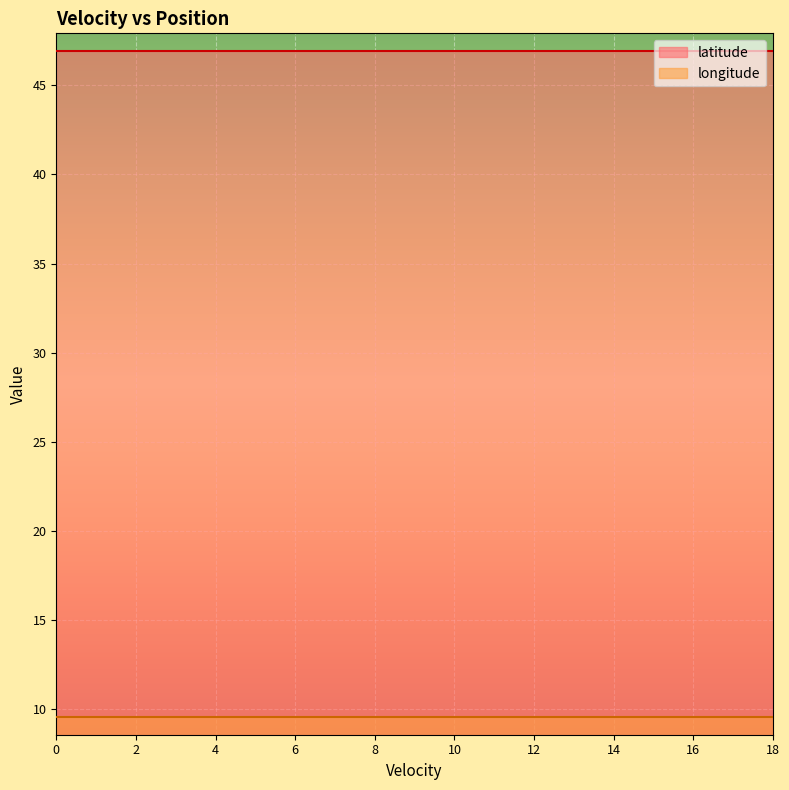

List the labels in order of longitude value, smallest first.

0, 1, 2, 3, 4, 5, 6, 7, 8, 9, 10, 11, 12, 13, 14, 15, 16, 17, 18